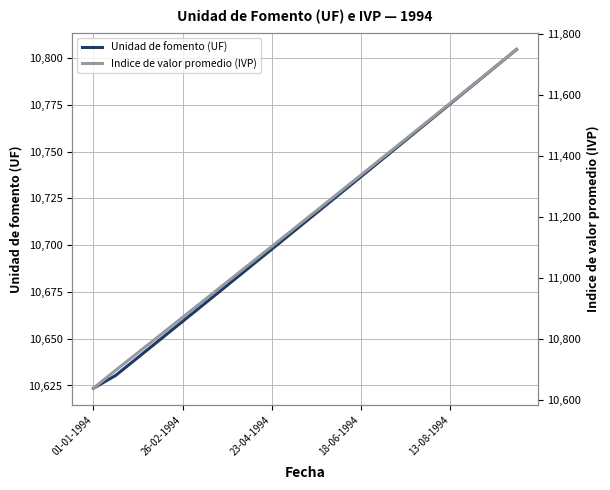

What is the minimum value for Unidad de fomento (UF)?

10623.5